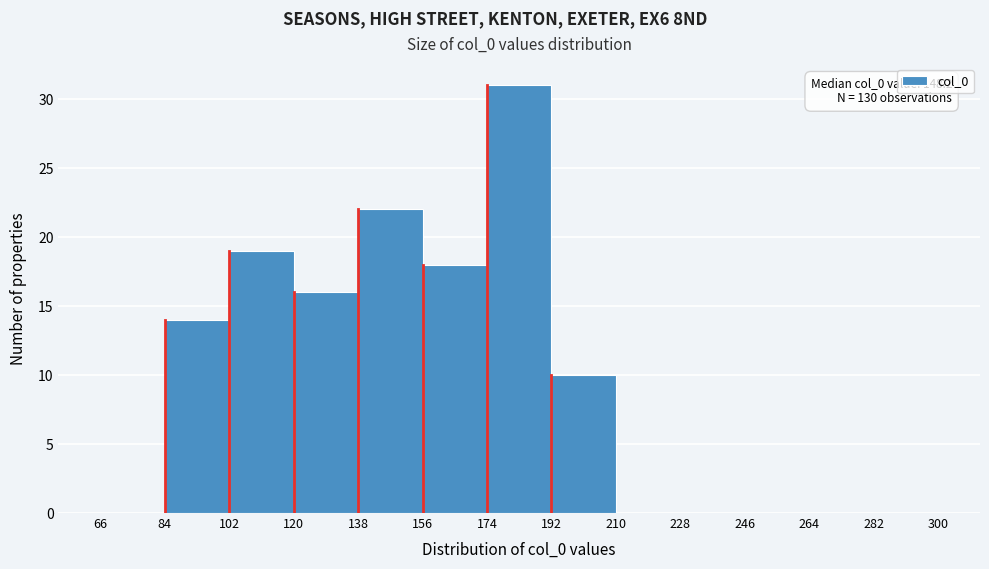

Over which range of the x-axis is the bar tallest?

174 to 192